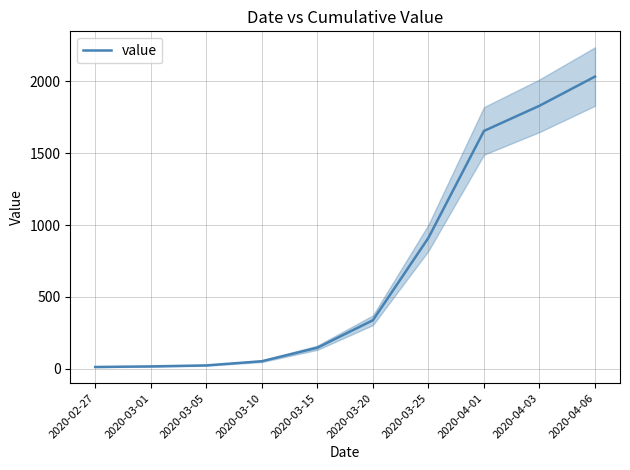

Rank the categories by value from lowest to highest.

2020-02-27, 2020-03-01, 2020-03-05, 2020-03-10, 2020-03-15, 2020-03-20, 2020-03-25, 2020-04-01, 2020-04-03, 2020-04-06